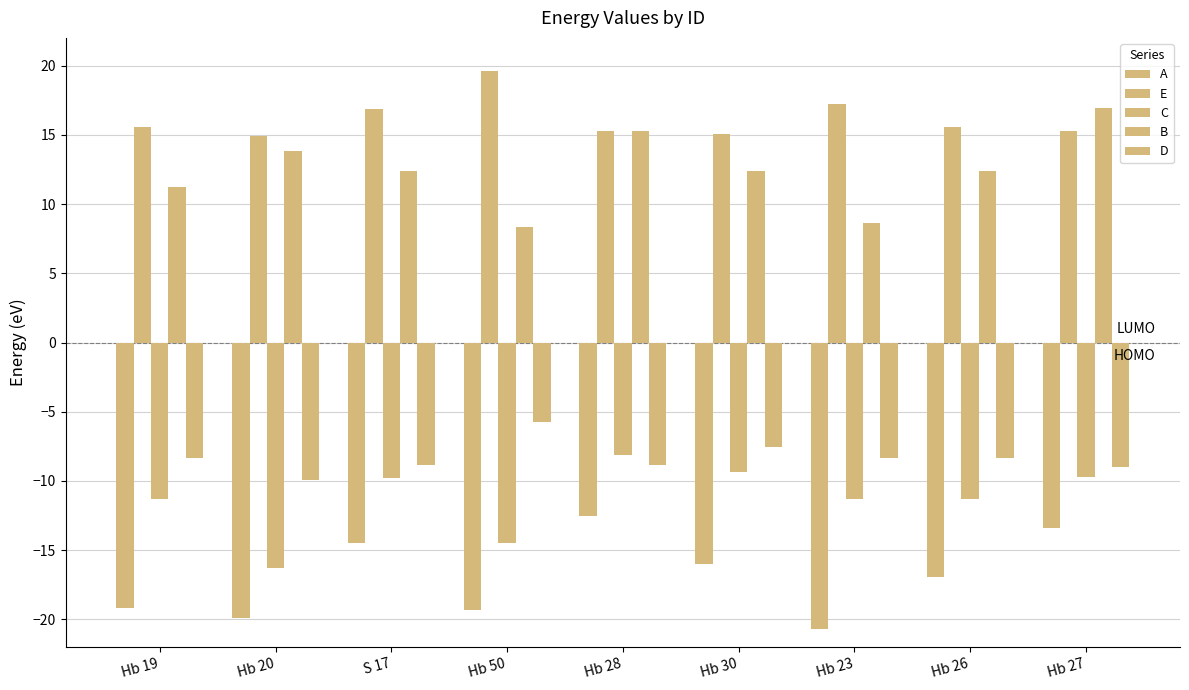

What is the value of the E bar at the 5th from the left?

15.3